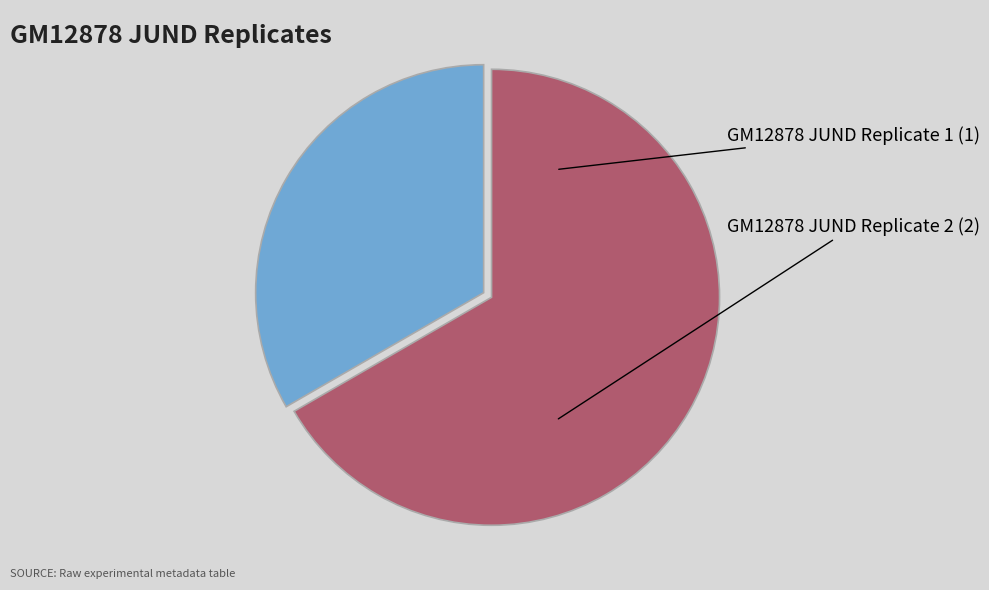

Is there any slice that represents more than half of the pie?

Yes